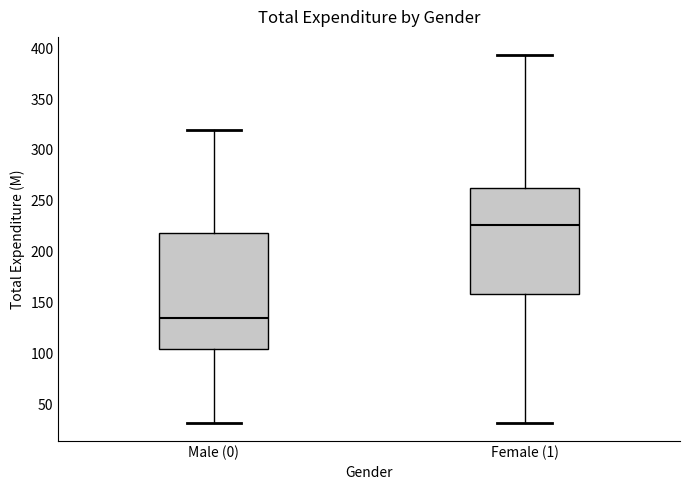

Which box's median line is the lowest?

Male (0)